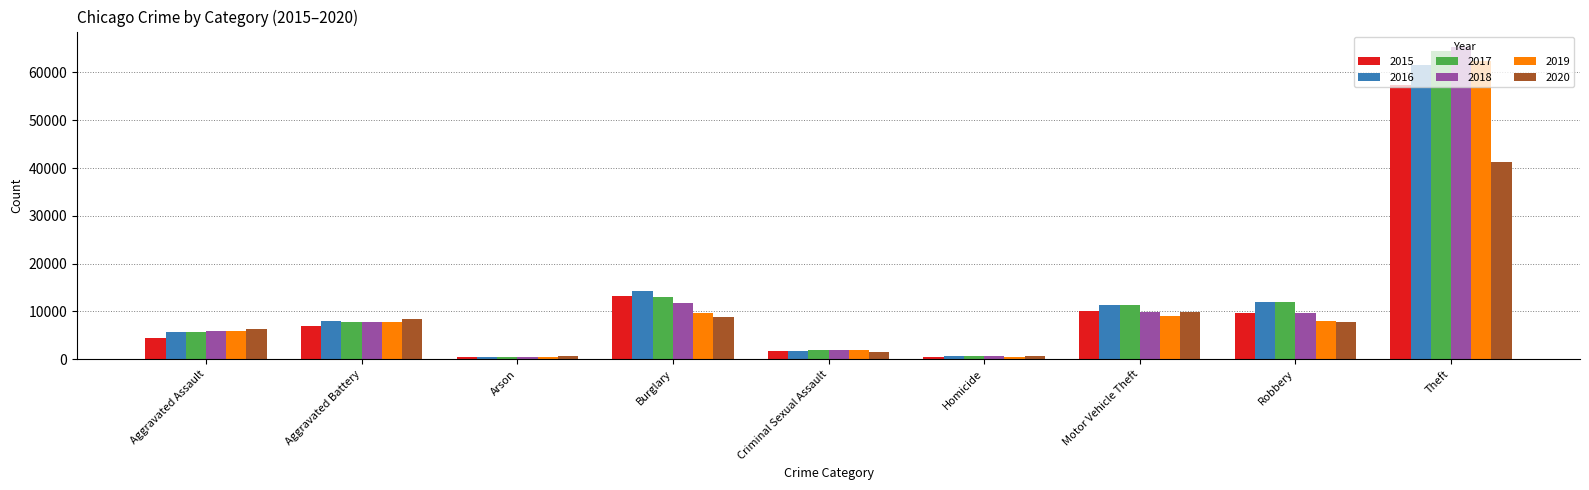

Which label corresponds to the largest value in the chart?

Theft